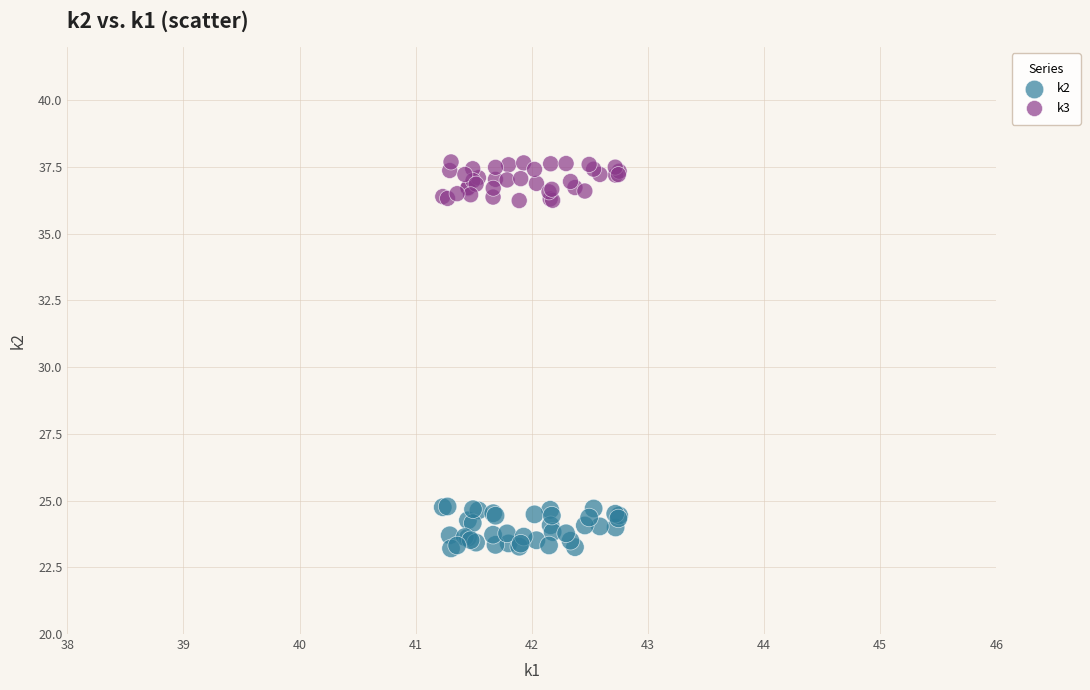

Which series reaches the maximum Y coordinate?

k3